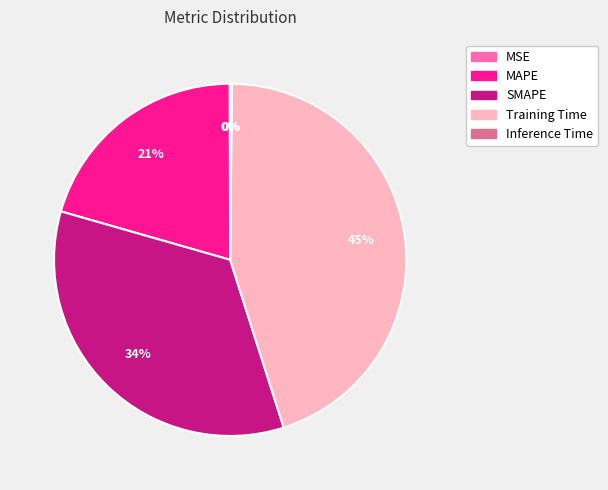

Which category has the biggest portion of the pie?

Training Time